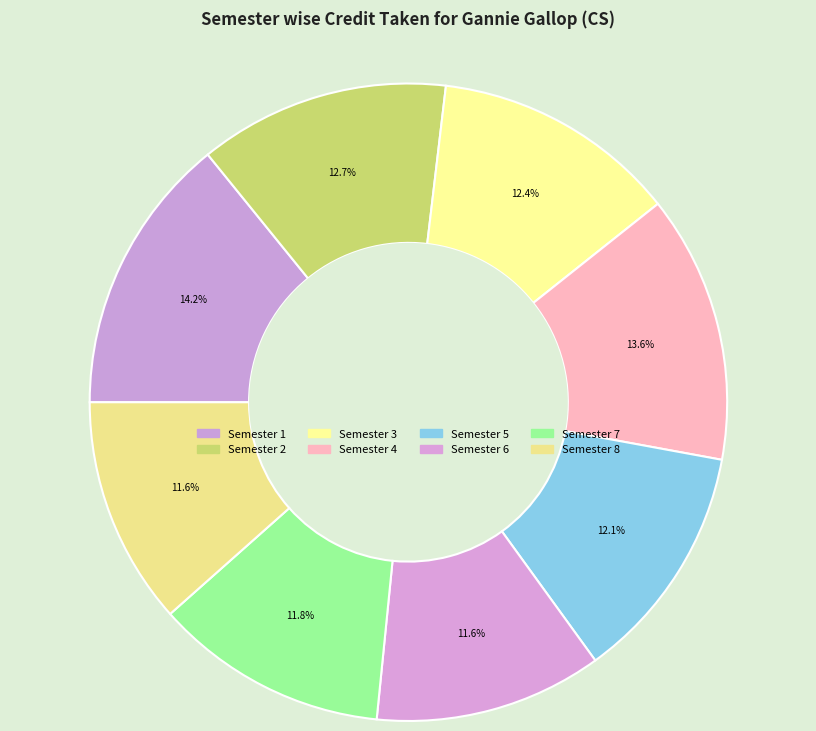

How many slices are in this pie chart?

8